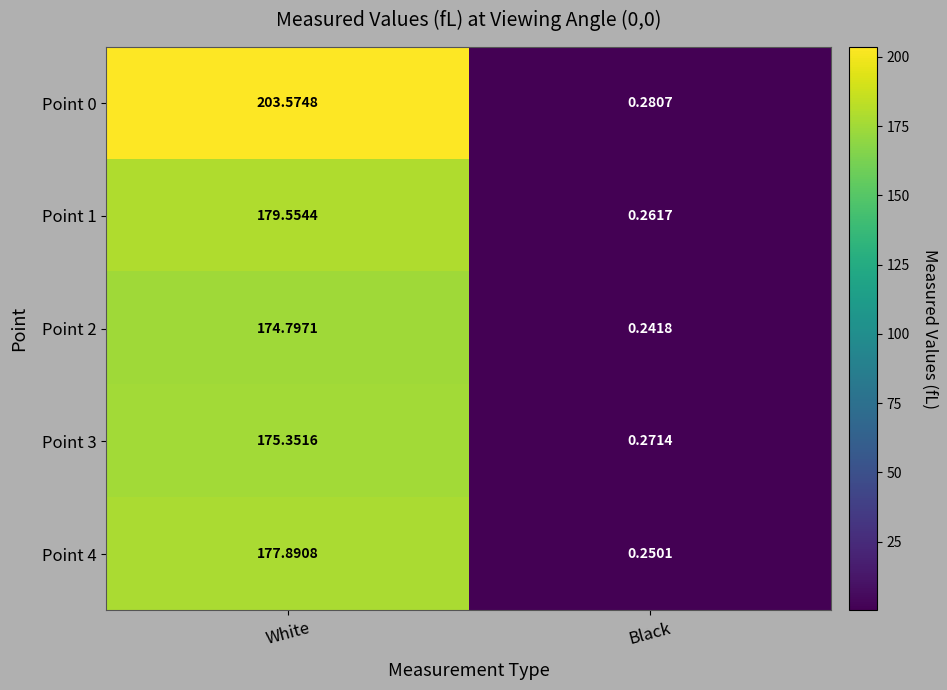

How many categories are shown in the chart?

2